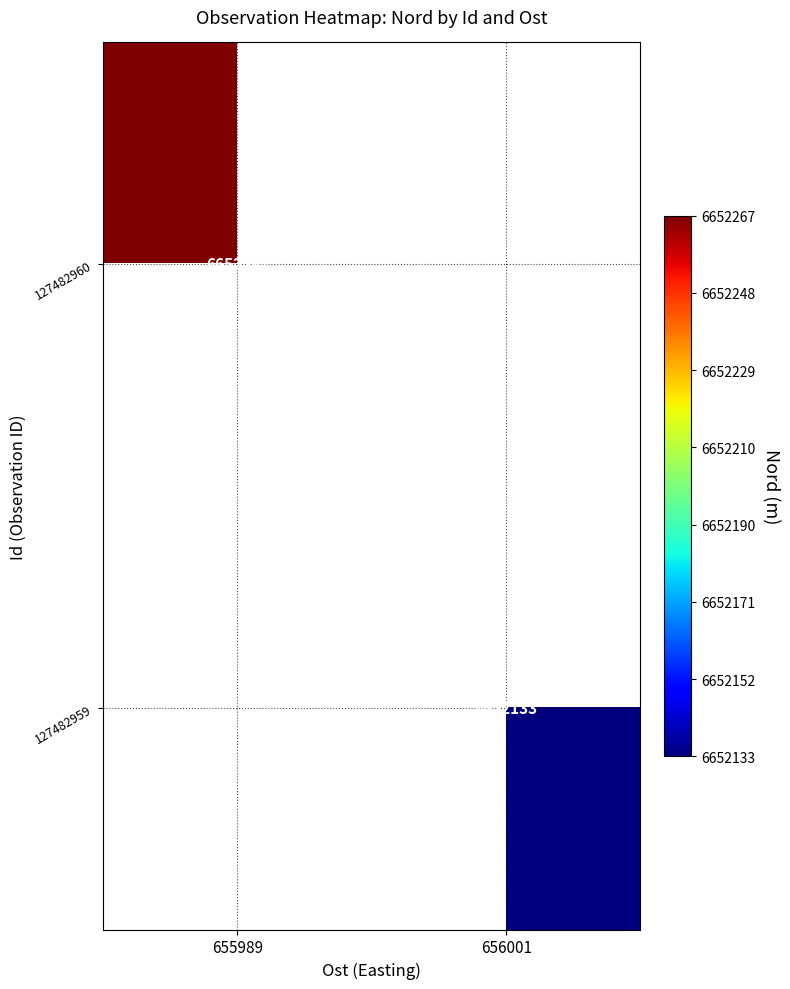

True or false: 127482959 has a value of 9199595 at 656001.

False